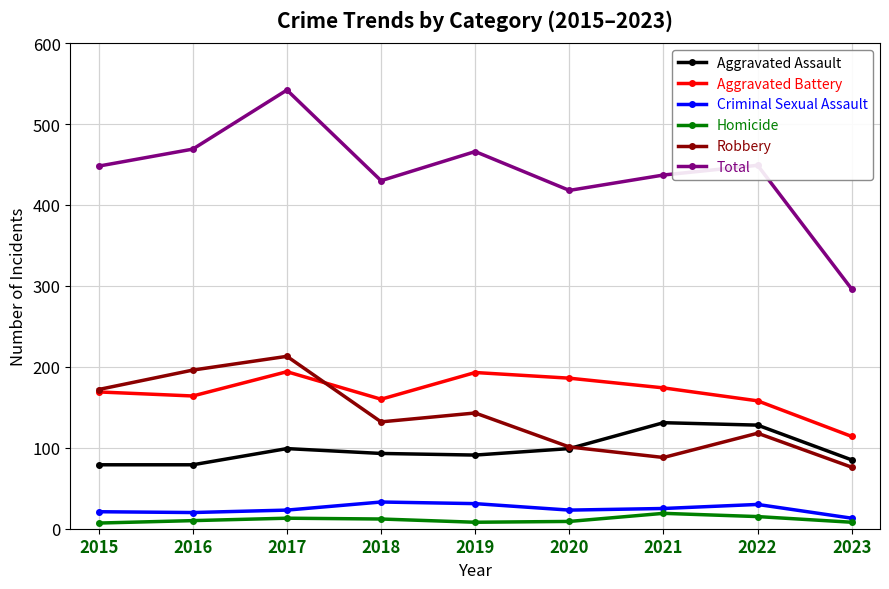

Is this an area chart (filled region under the line)?

No